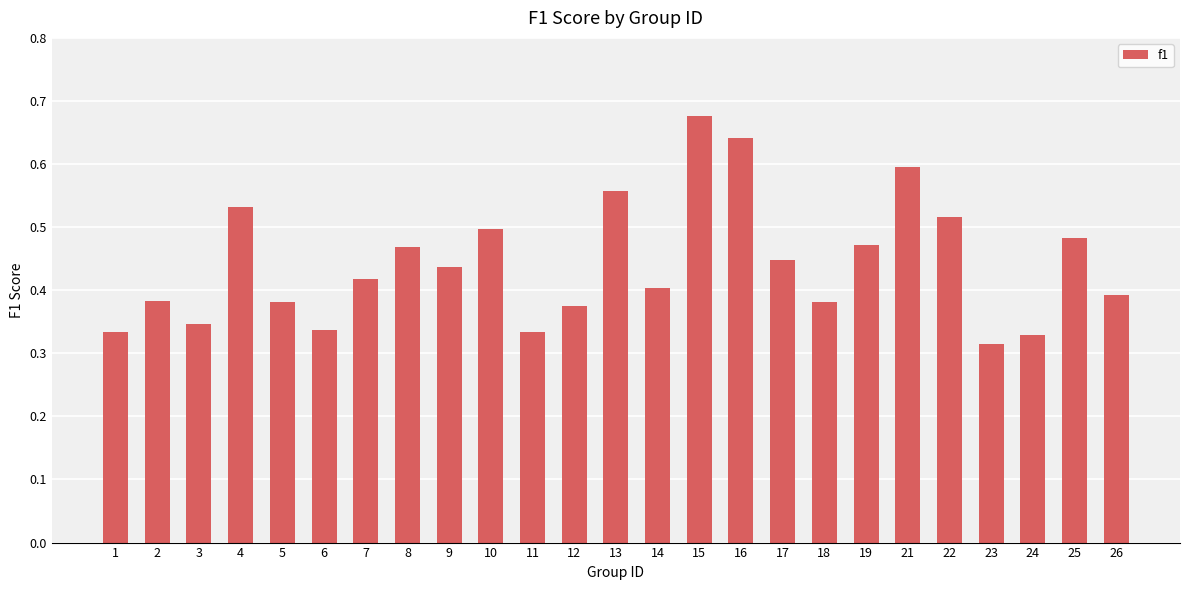

At which category does the chart reach its peak across all series?

15